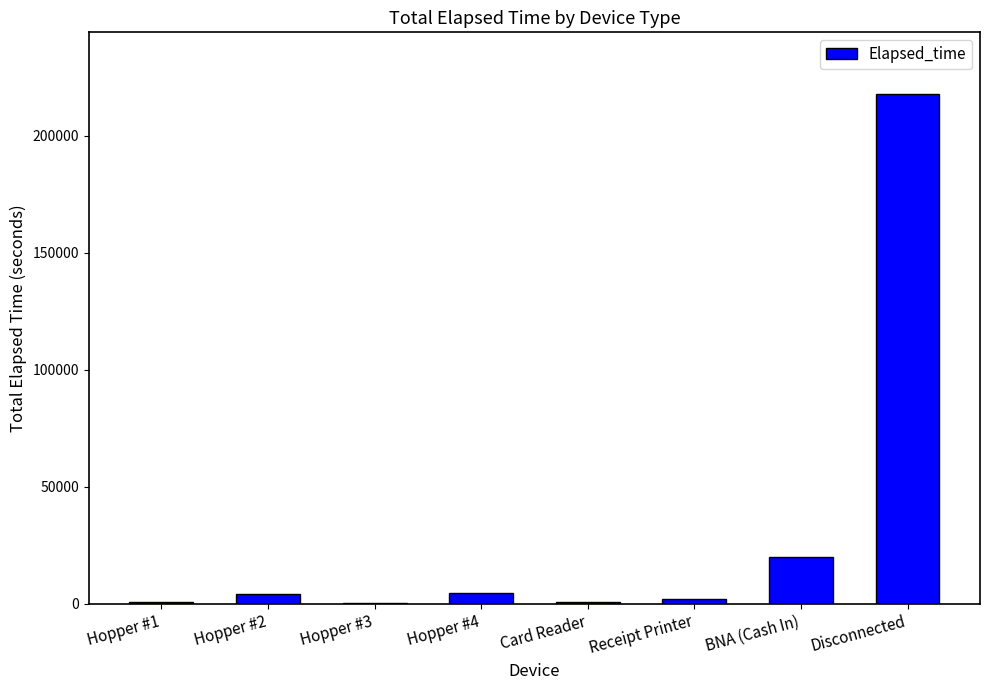

Are the bars horizontal?

No